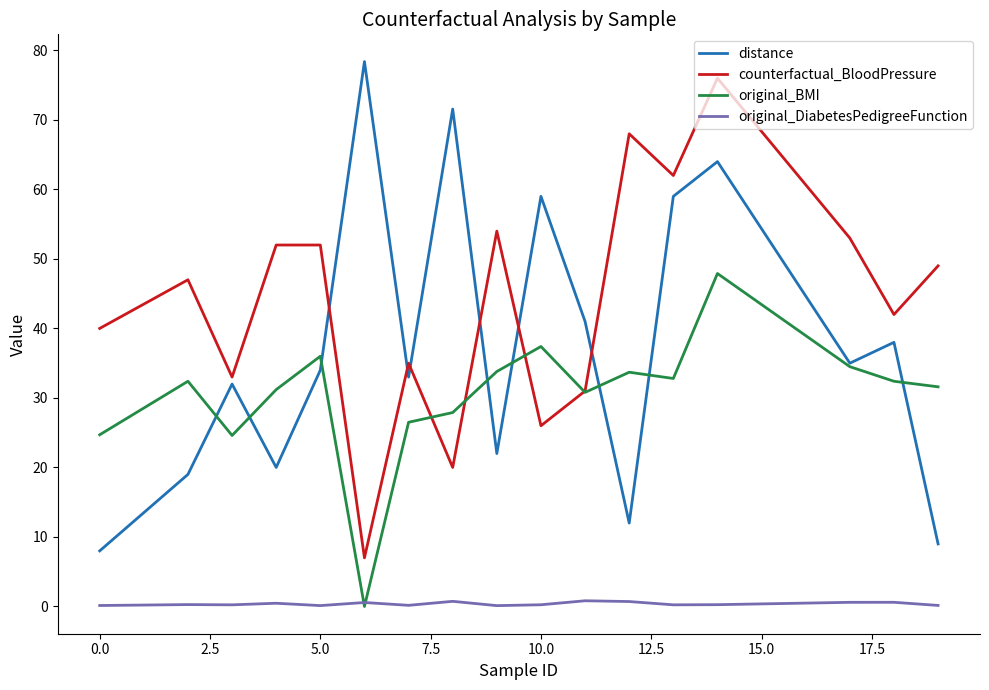

True or false: counterfactual_BloodPressure has more than 0 points higher than both neighbors.

True